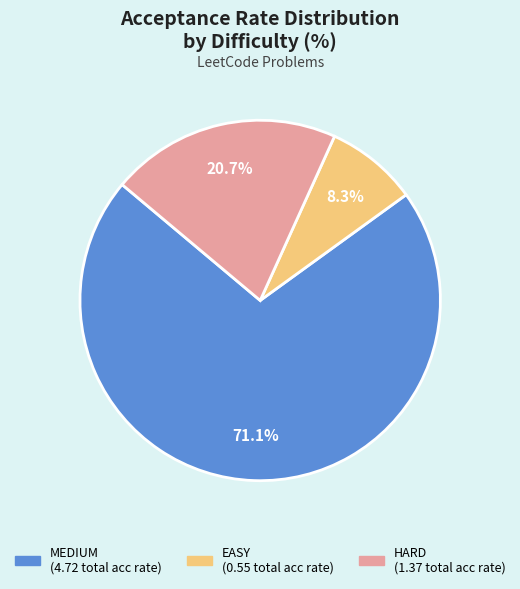

Does any single category account for the majority?

Yes